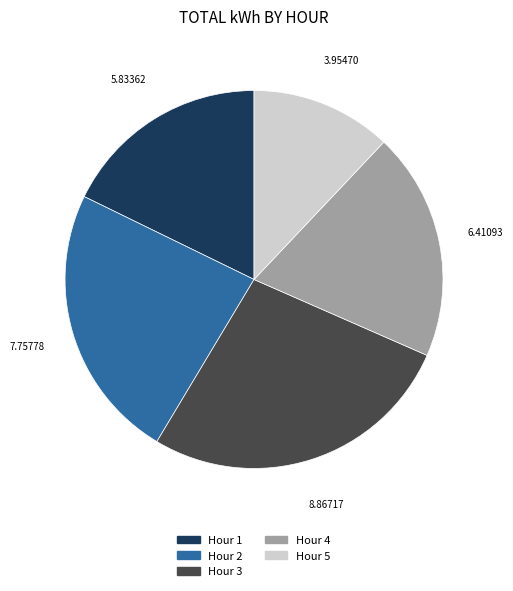

Combined, do Hour 5 and Hour 4 account for over 50%?

No